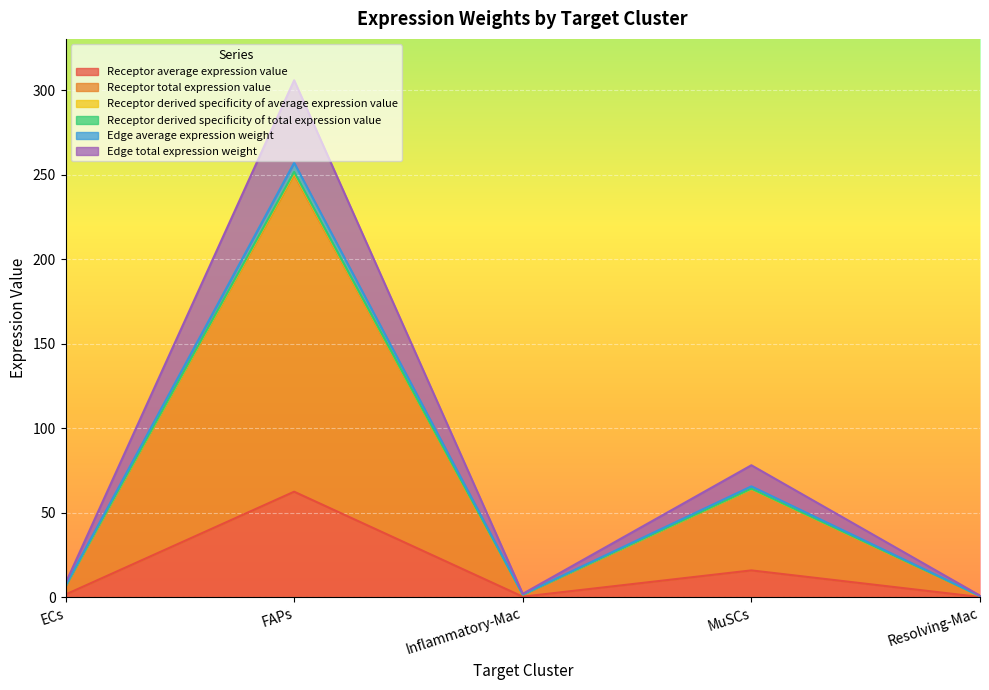

At which label does Receptor derived specificity of total expression value first exceed 6?

ECs